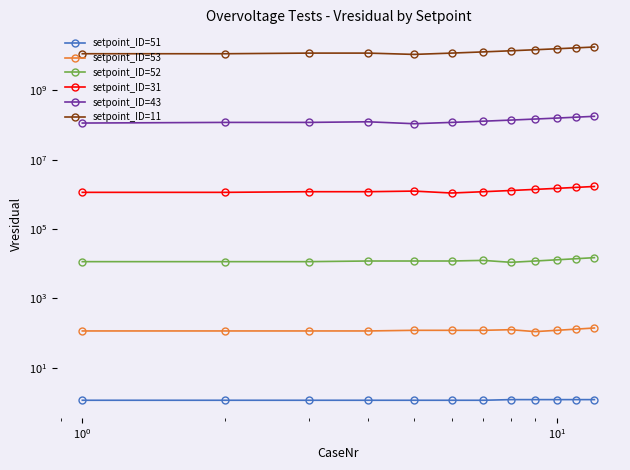

Count the number of categories in the chart.

12